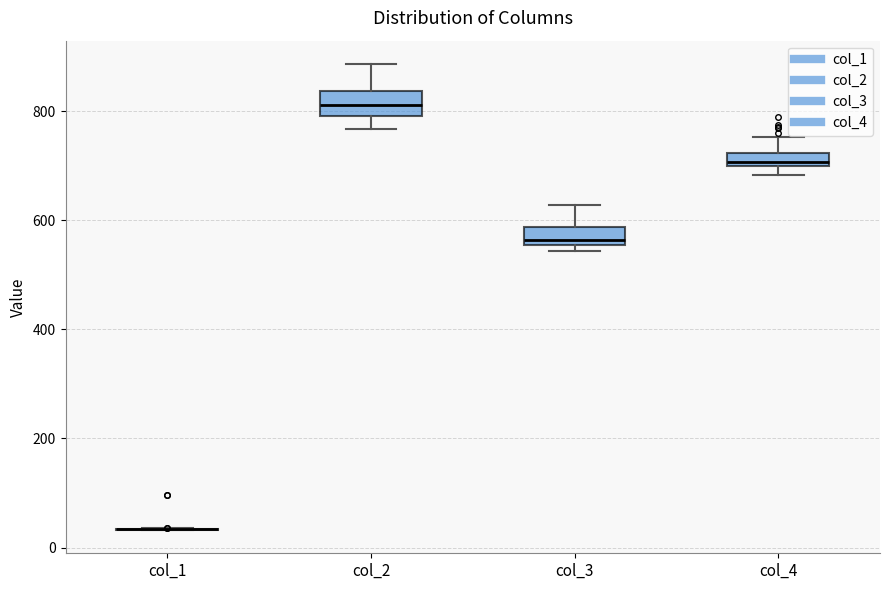

Where does the median line of the box for col_2 sit on the y-axis? The values are not printed on the chart, so give them approximately, as read against the axis.

820